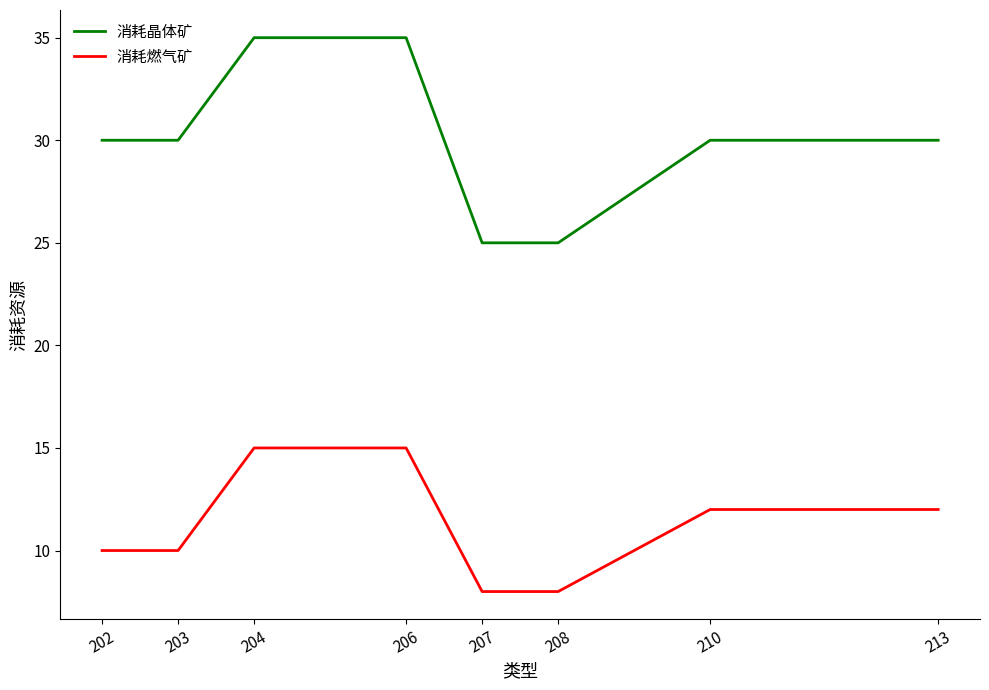

How many values in the 消耗燃气矿 series are below 12?

4